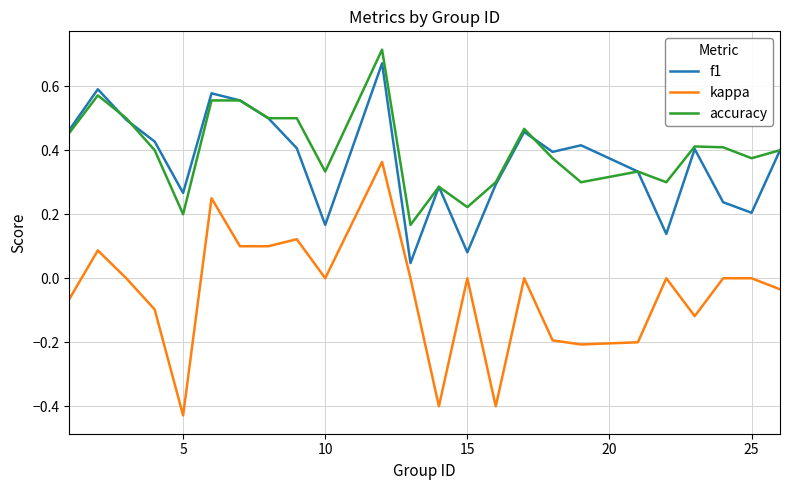

Which series has the widest spread of values?

kappa